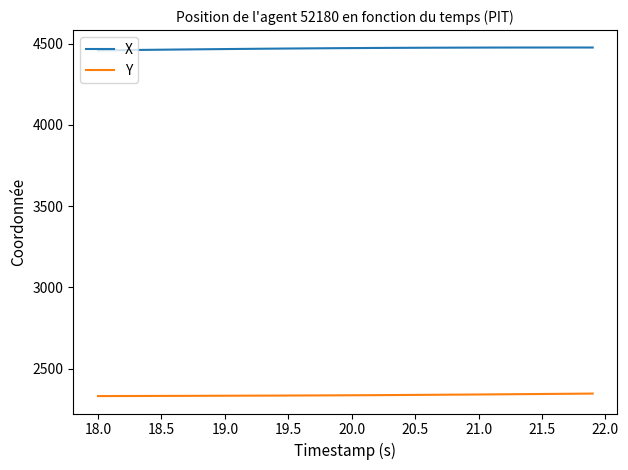

What is the difference between the second highest and minimum values in the Y series?

14.7